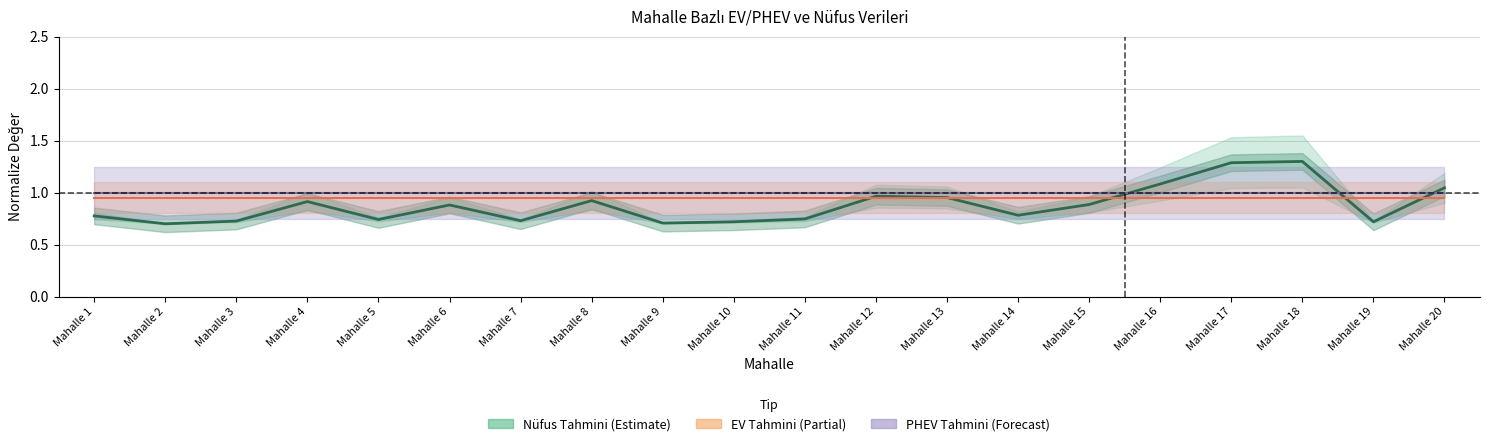

How many series are shown in this chart?

3